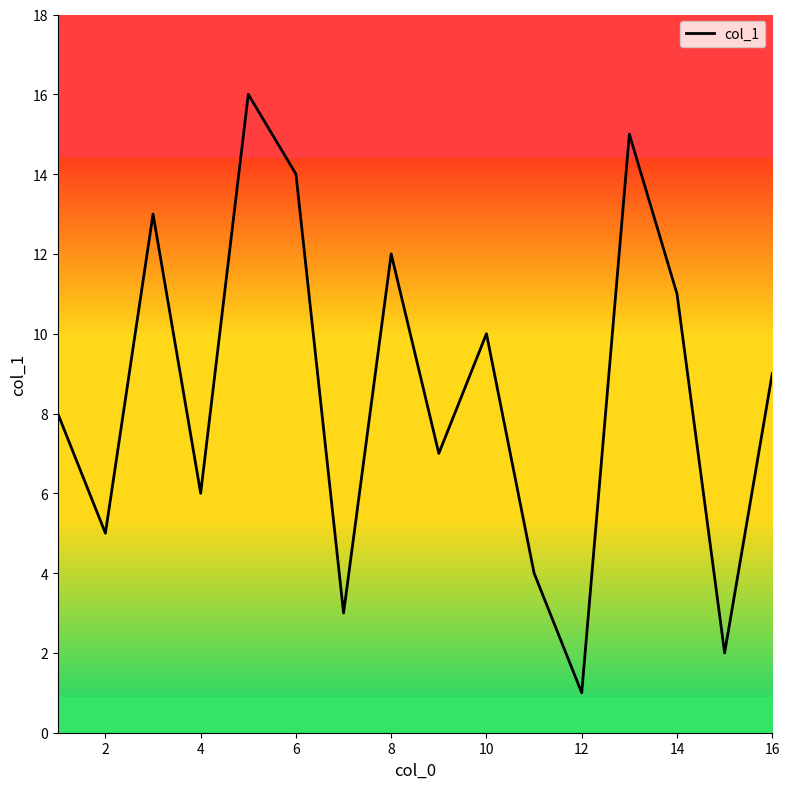

What is the greatest value displayed?

16